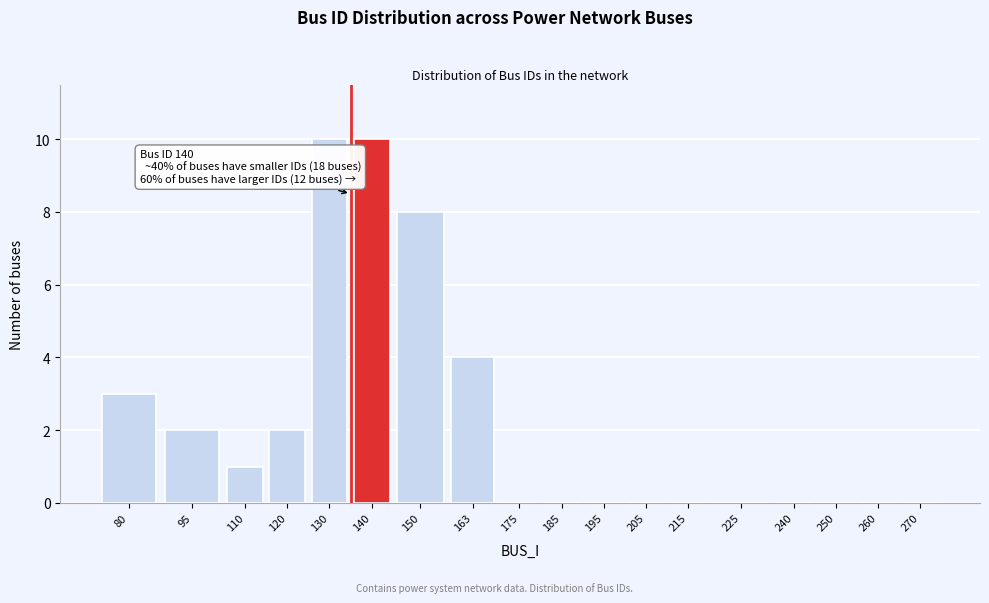

Reading right to left, extract all data points from this chart.

270=0	260=0	250=0	240=0	225=0	215=0	205=0	195=0	185=0	175=0	163=4	150=8	140=10	130=10	120=2	110=1	95=2	80=3